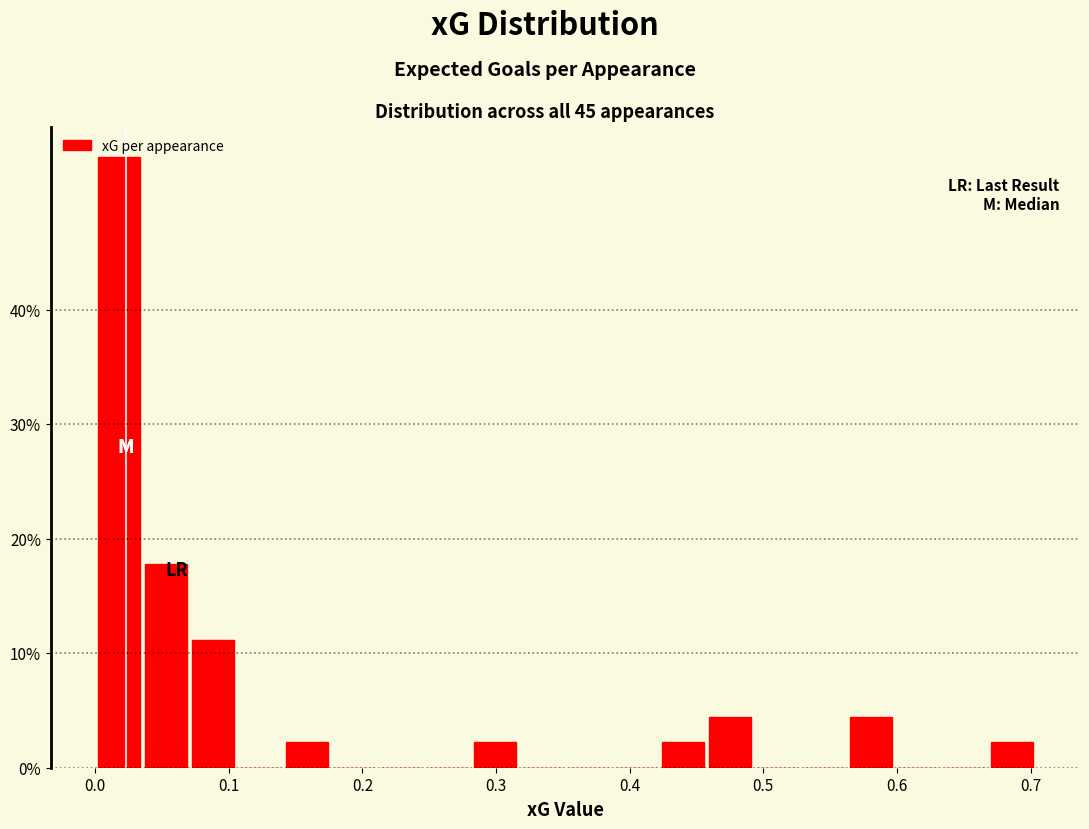

Around what value on the x-axis is the tallest bar? Give the approximate position of its centre, as read against the axis.

0.02